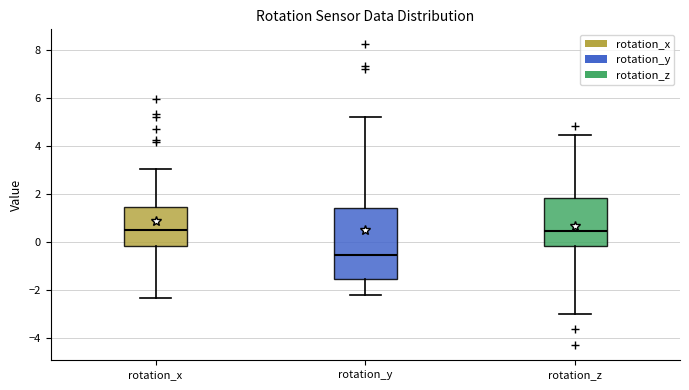

Which box's median line is the lowest?

rotation_y